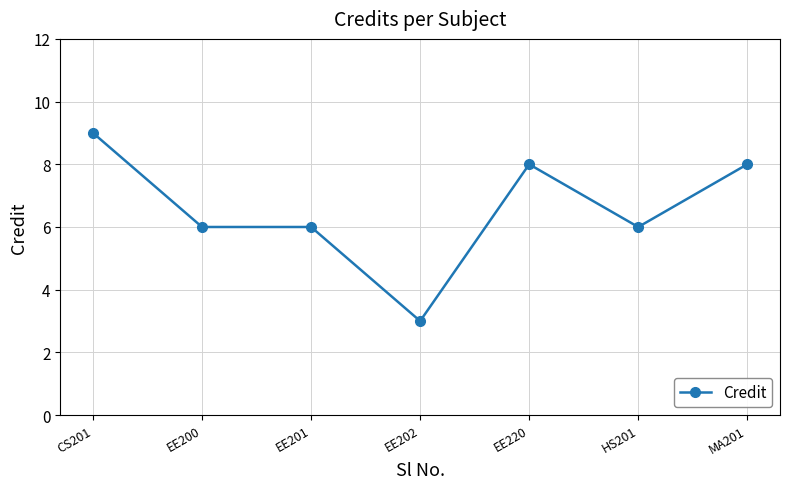

Reading left to right, transcribe all the data shown in this chart.

CS201=9	EE200=6	EE201=6	EE202=3	EE220=8	HS201=6	MA201=8